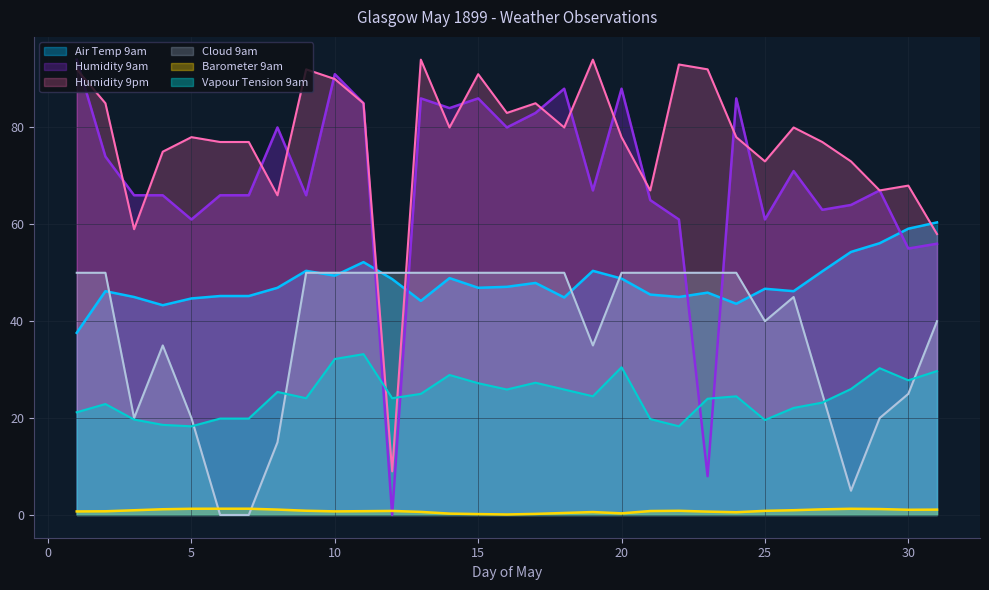

Where do Barometer 9am and Cloud 9am first cross each other?

5 and 6